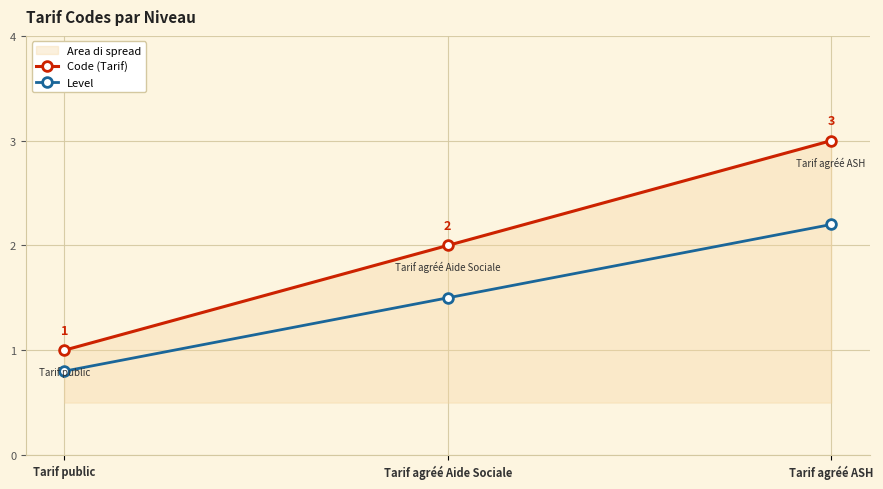

What is the label of the 1st point from the left?

Tarif public